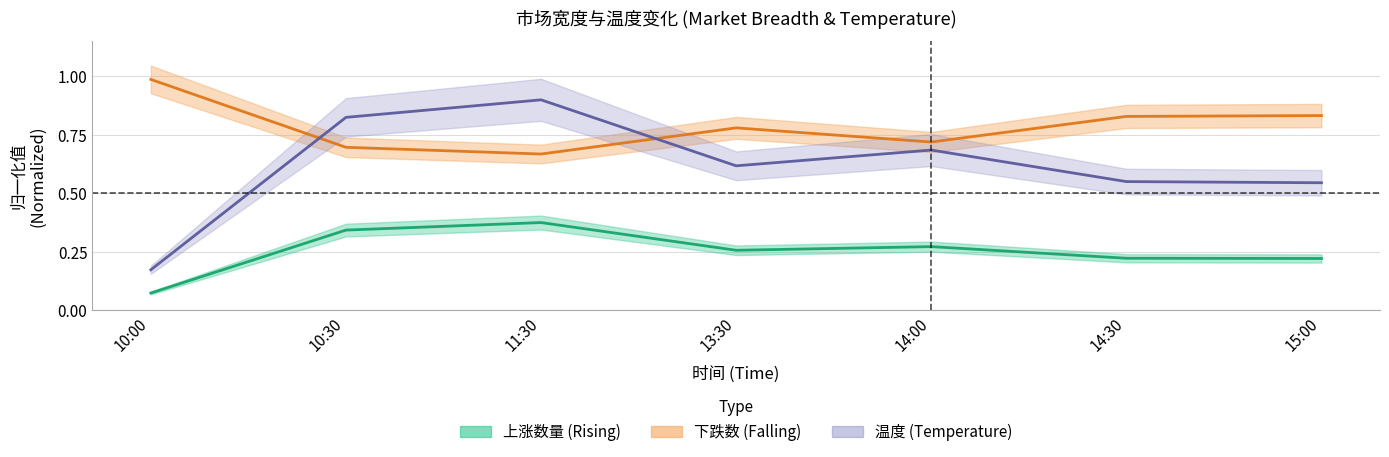

What is the approximate value of 上涨数量 at 14:30?

0.2